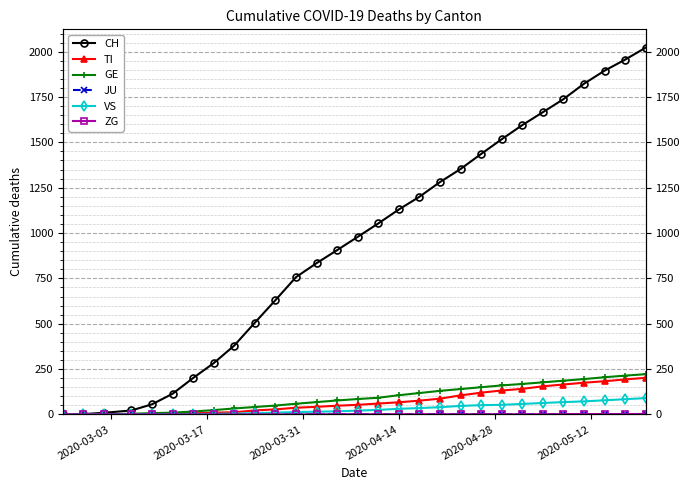

Which series has the largest range (max minus min)?

CH